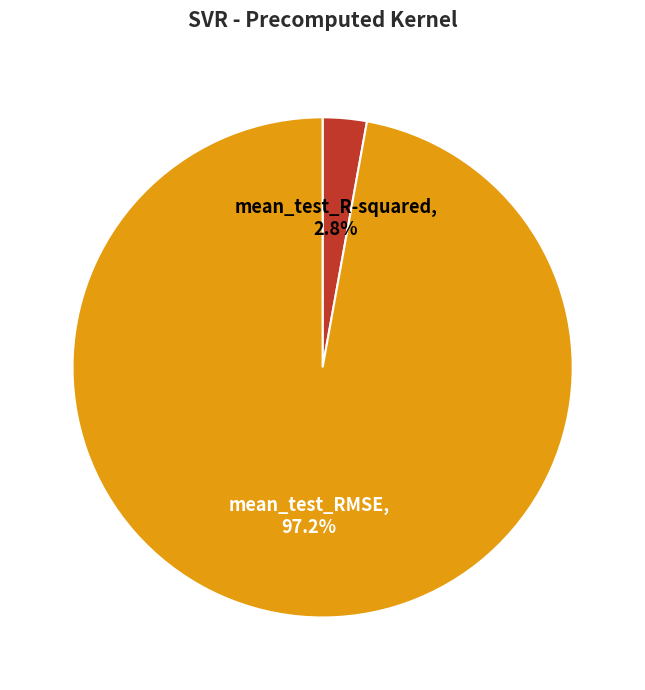

To the nearest percent, what percentage of the pie is mean_test_R-squared?

3%